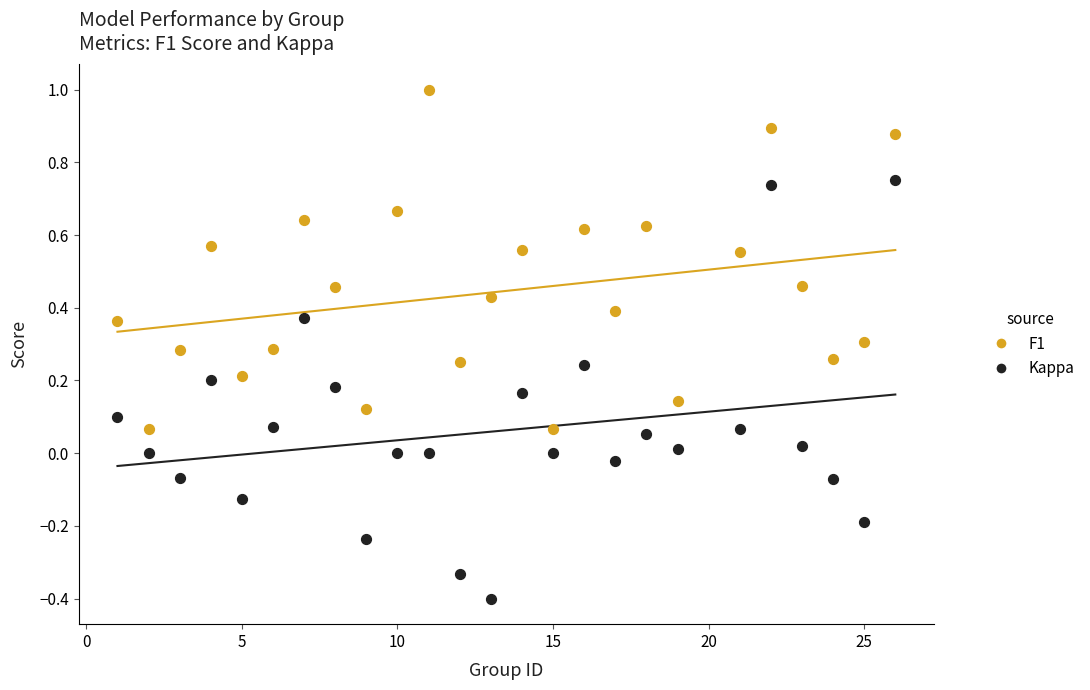

Which series contains the lowest Y value?

Kappa